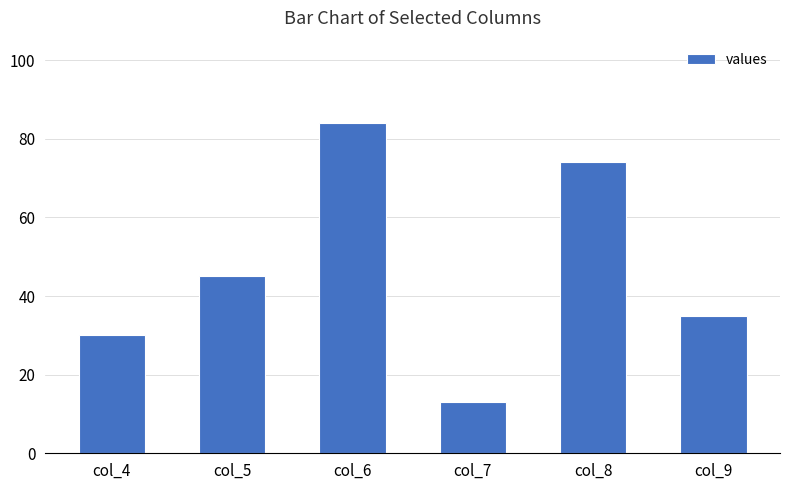

What is the average value?

47